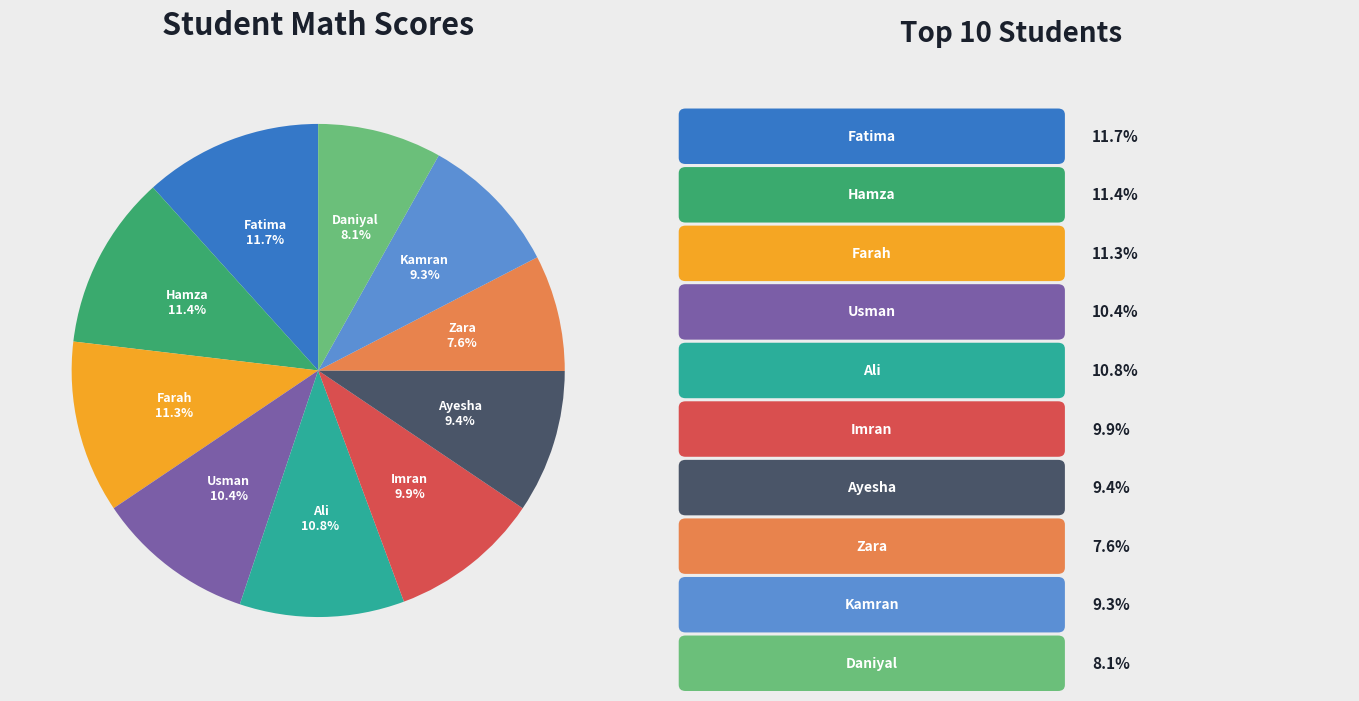

Does any single category account for the majority?

No